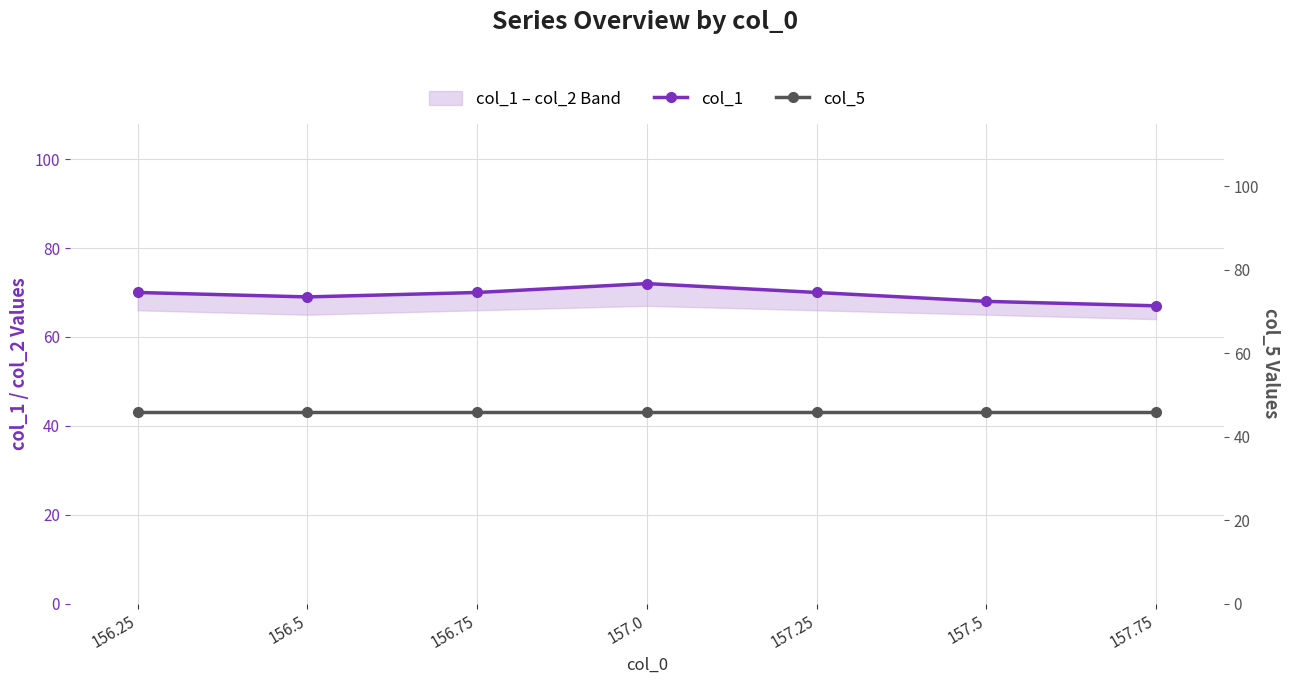

Does the chart have visible grid lines?

Yes